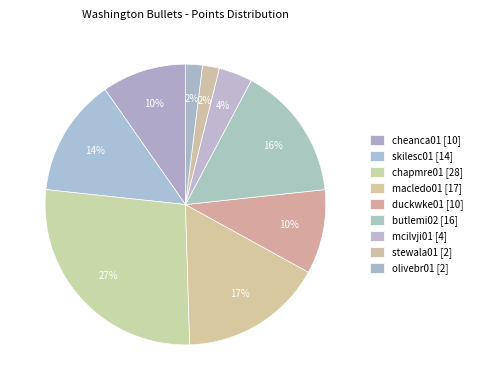

Count the number of slices in the pie.

9